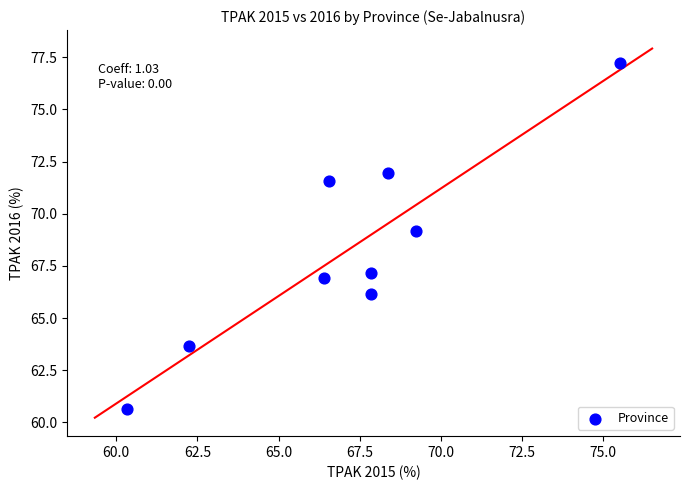

What Y value in the scatter plot is closest to 68?

67.2